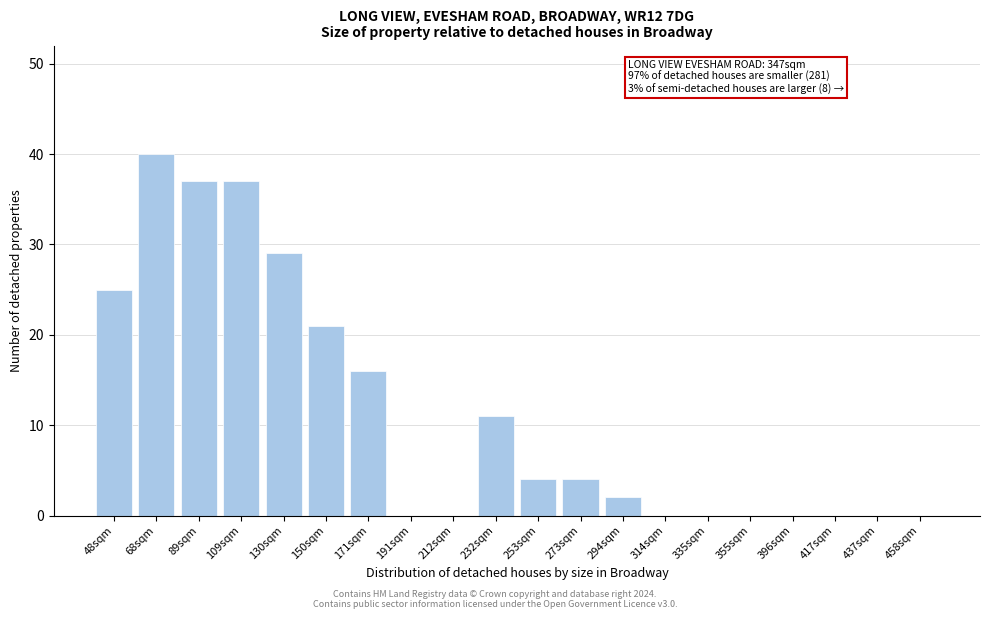

Reading right to left, transcribe all the data shown in this chart.

458sqm=0	437sqm=0	417sqm=0	396sqm=0	355sqm=0	335sqm=0	314sqm=0	294sqm=2	273sqm=4	253sqm=4	232sqm=11	212sqm=0	191sqm=0	171sqm=16	150sqm=21	130sqm=29	109sqm=37	89sqm=37	68sqm=40	48sqm=25